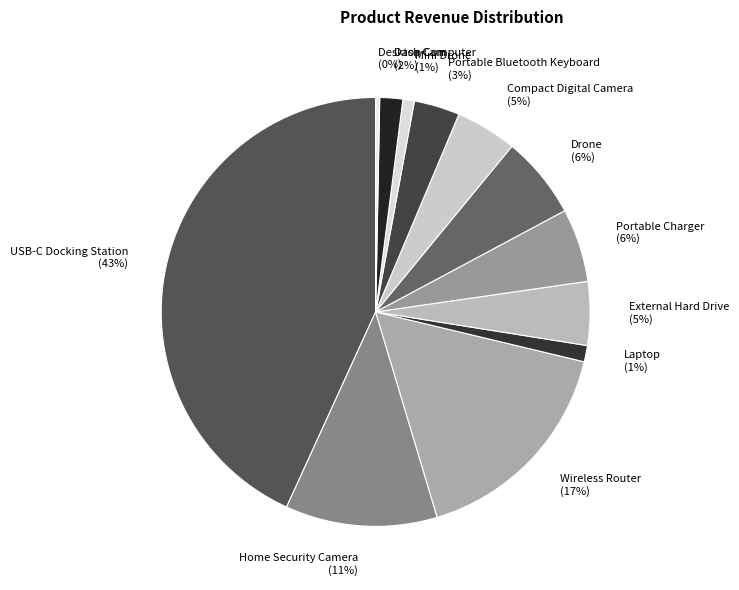

To the nearest percent, what is the average slice percentage?

8%